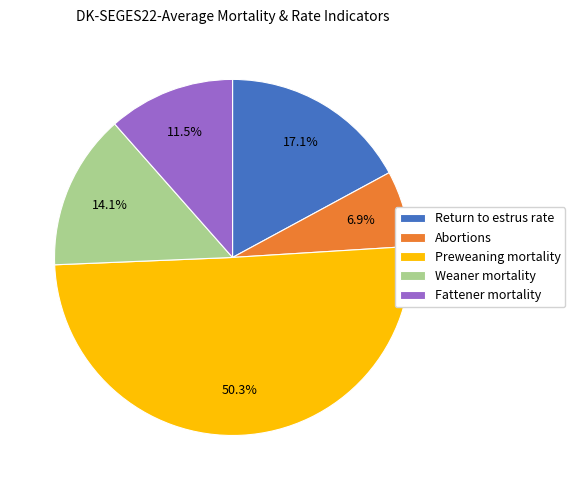

The Return to estrus rate slice represents 31% of the pie. True or false?

False